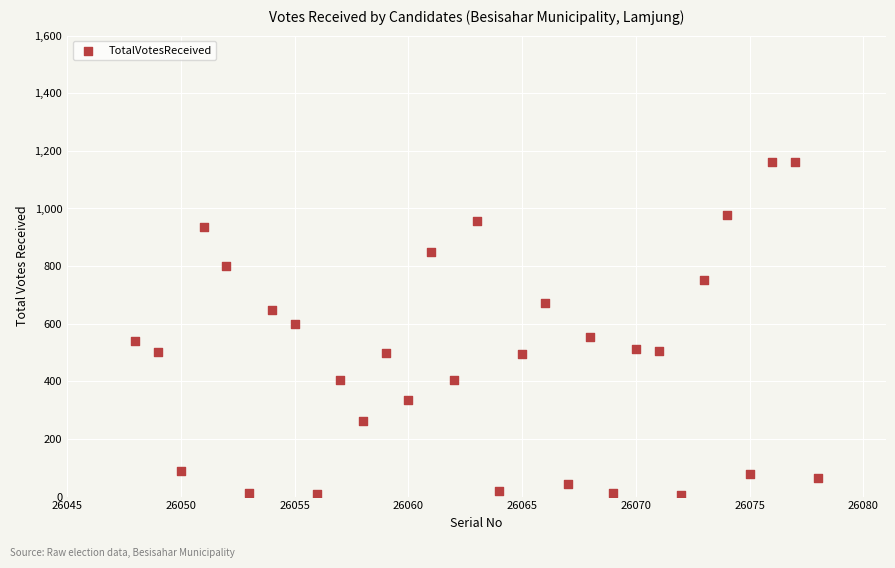

What is the range of X values (max minus min)?

30